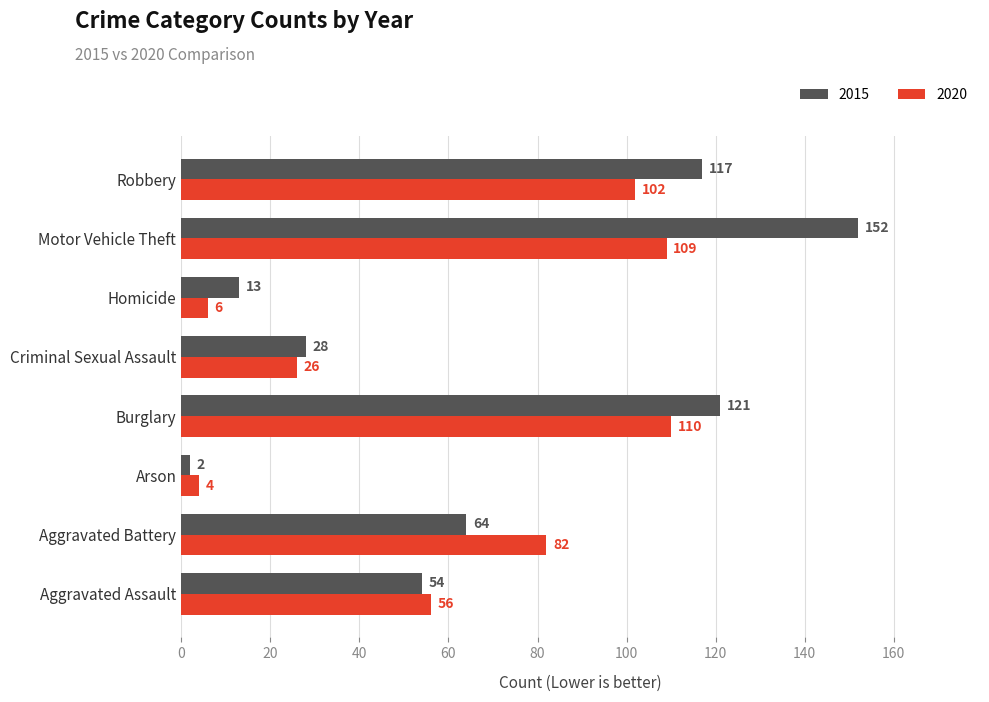

Is the value of 2020 at Motor Vehicle Theft greater than the value of 2015 at Aggravated Assault?

Yes